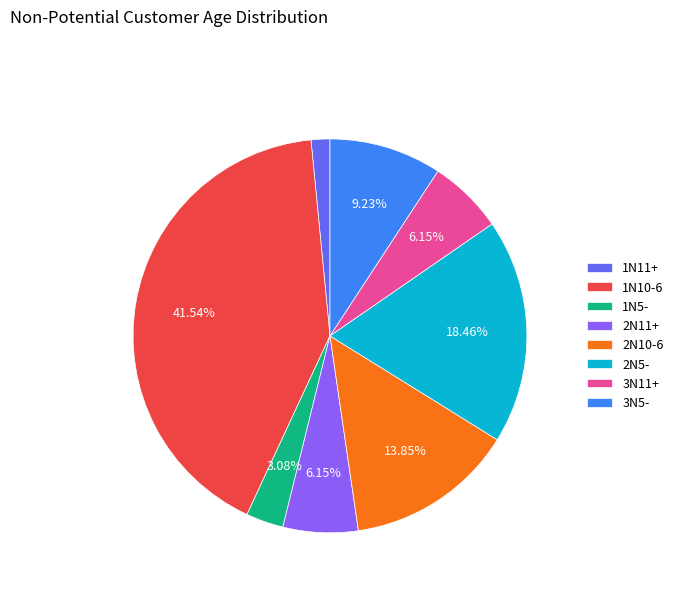

Is 2N10-6 the majority of the pie?

No